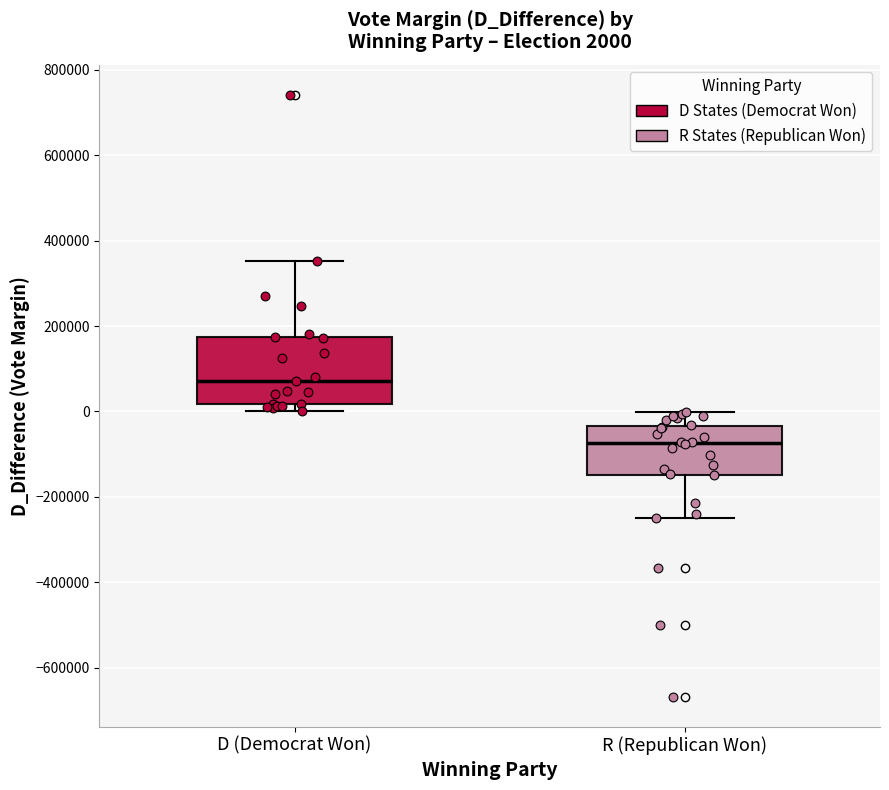

Comparing the boxes themselves (not the whiskers), which one is the tallest?

D (Democrat Won)